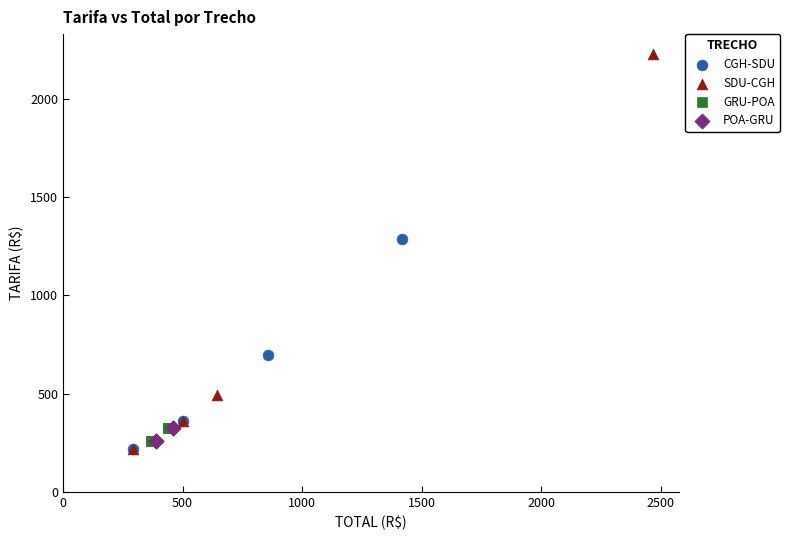

Which series has the largest Y range (max minus min)?

SDU-CGH